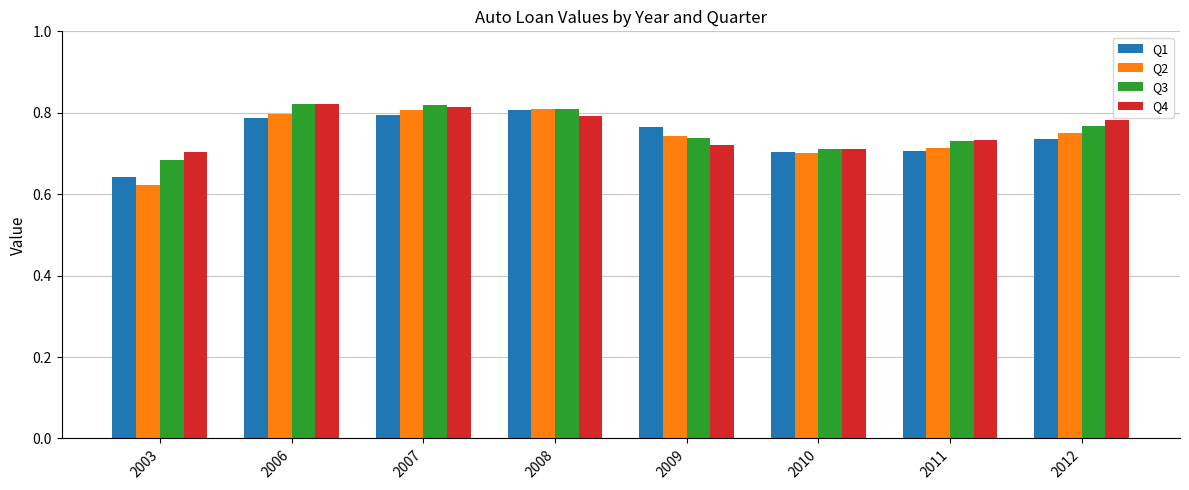

At which label is Q1 closest to 0?

2003